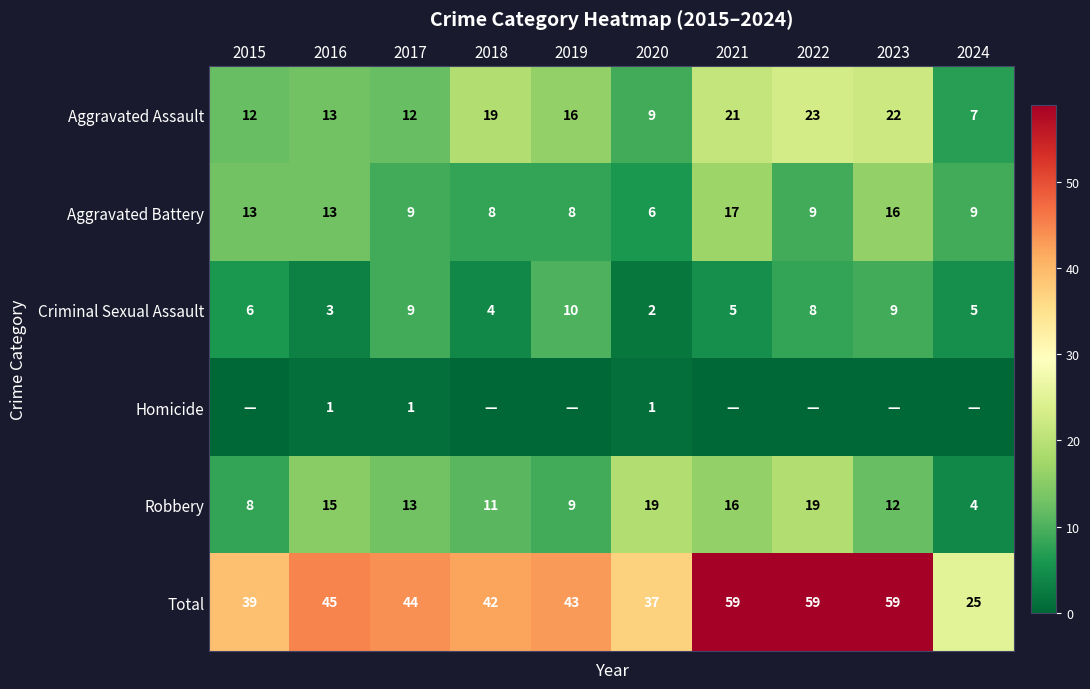

What is the difference between the second highest and second lowest values in the Robbery series?

11